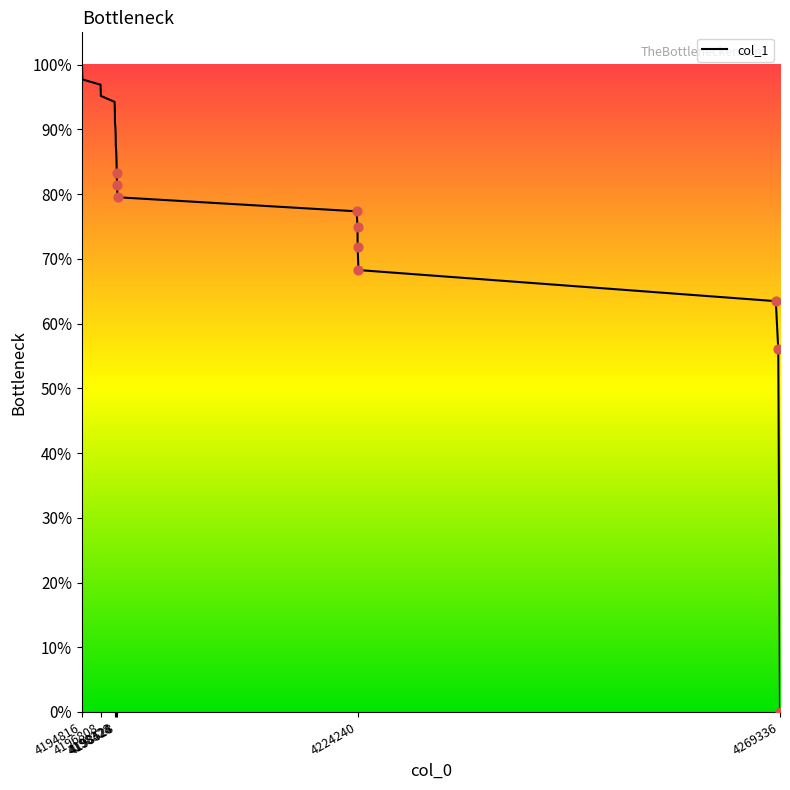

What is the difference between the maximum and minimum values?

100.0